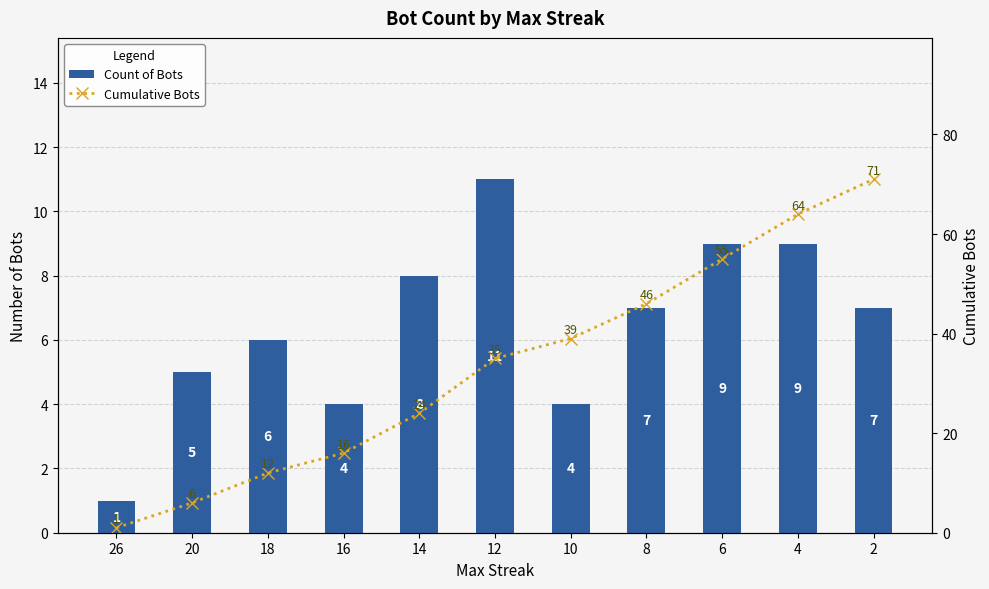

Which series has the widest spread of values?

Cumulative Bots